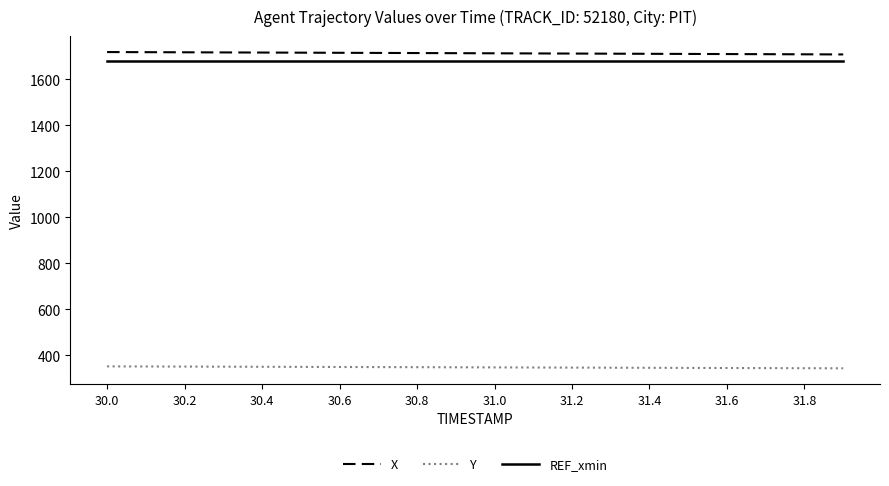

What is the minimum value for REF_xmin?

1680.0